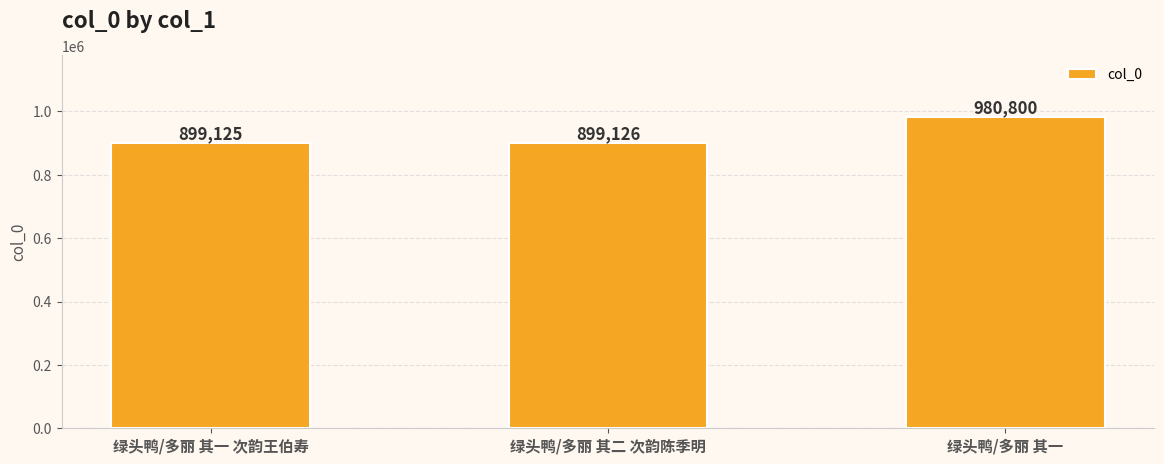

How many series are shown in this chart?

1